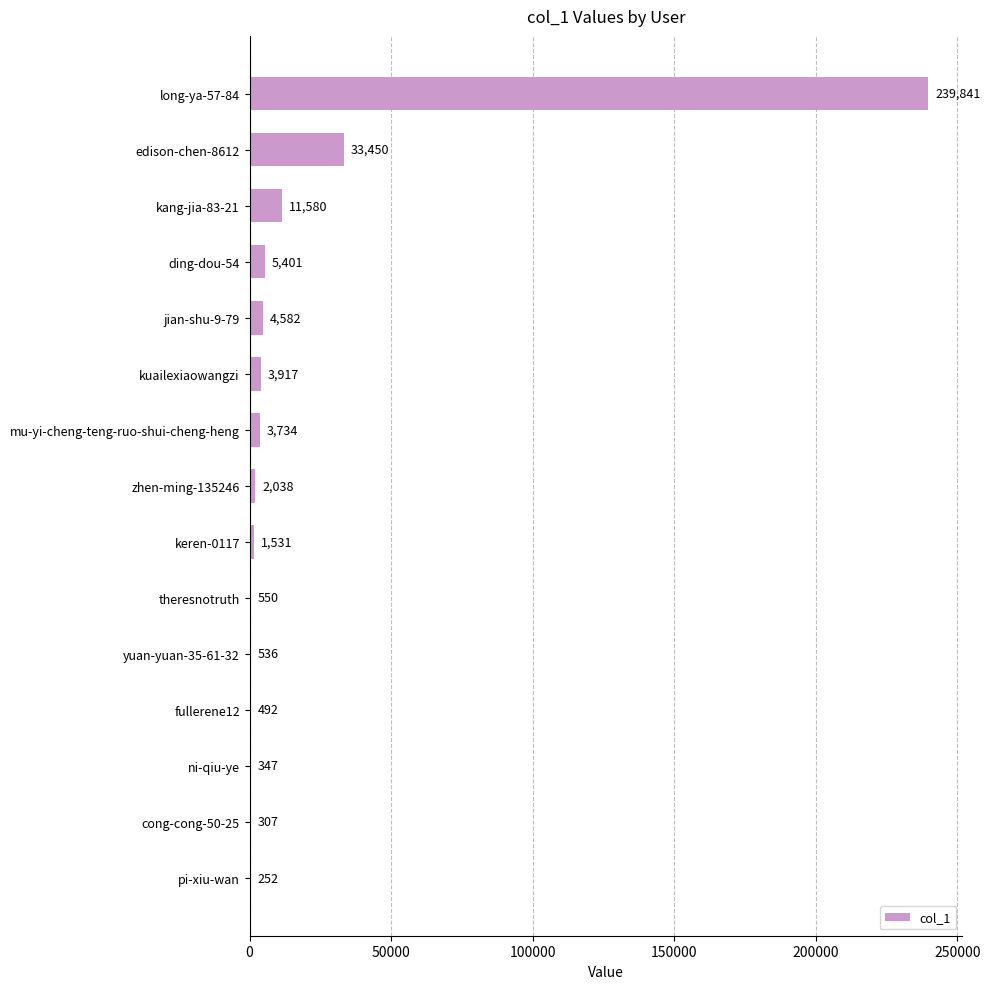

The value at kuailexiaowangzi is 3917. True or false?

True